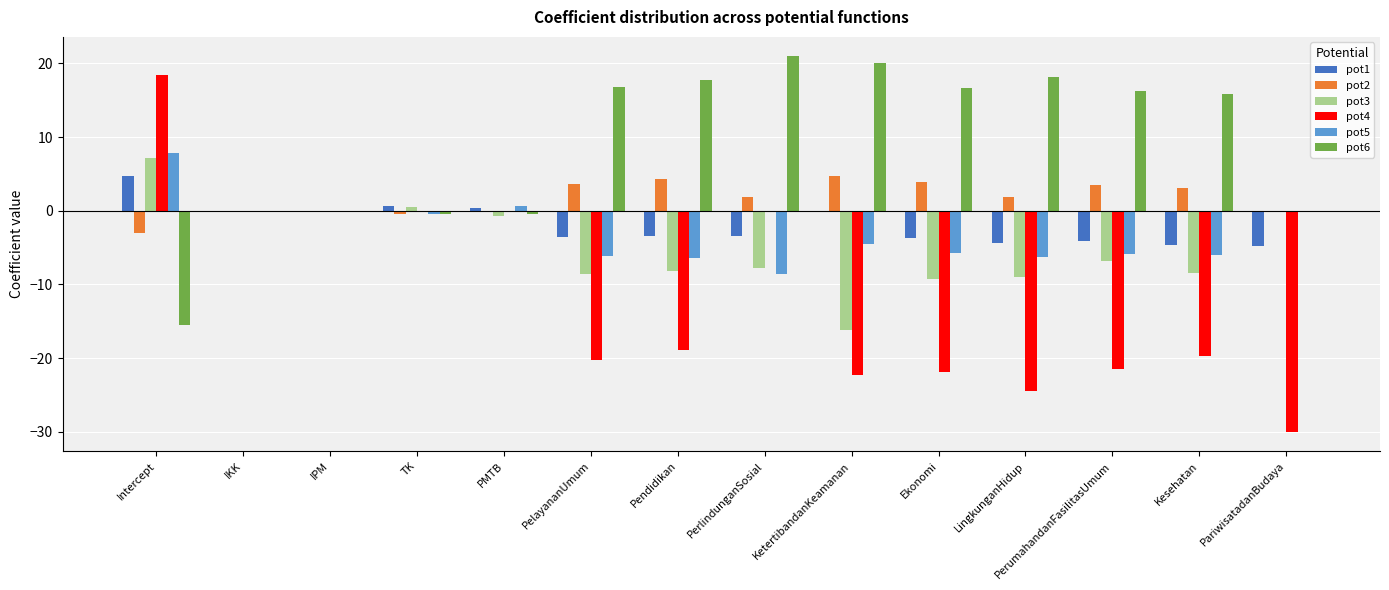

At which label does pot3 reach its peak?

Intercept